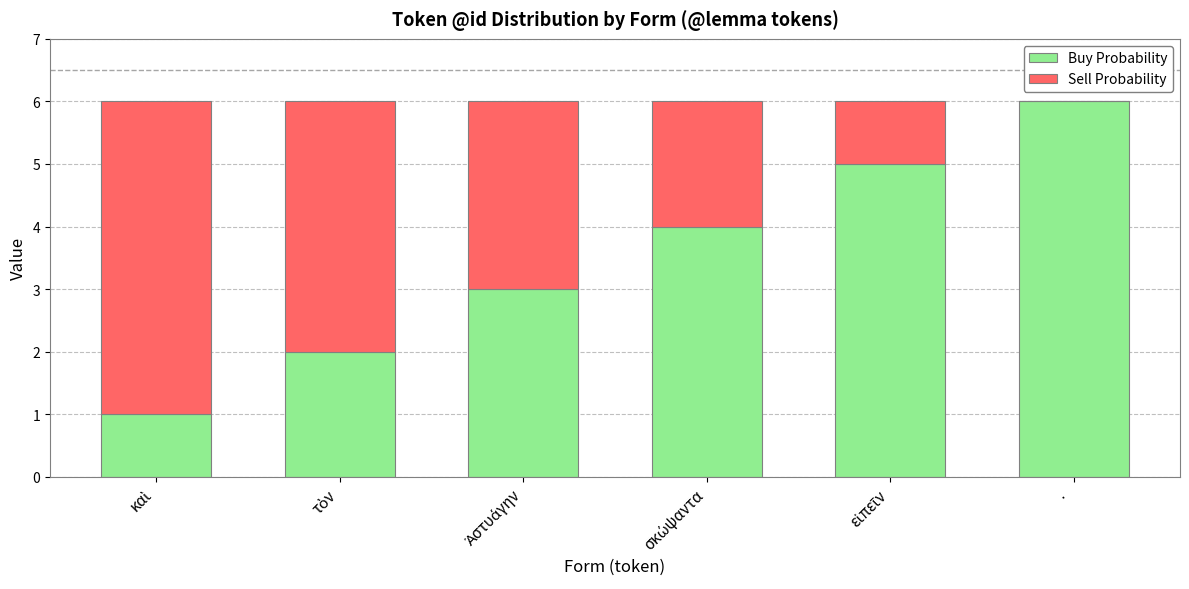

Which category has the highest value in the Buy Probability series?

·